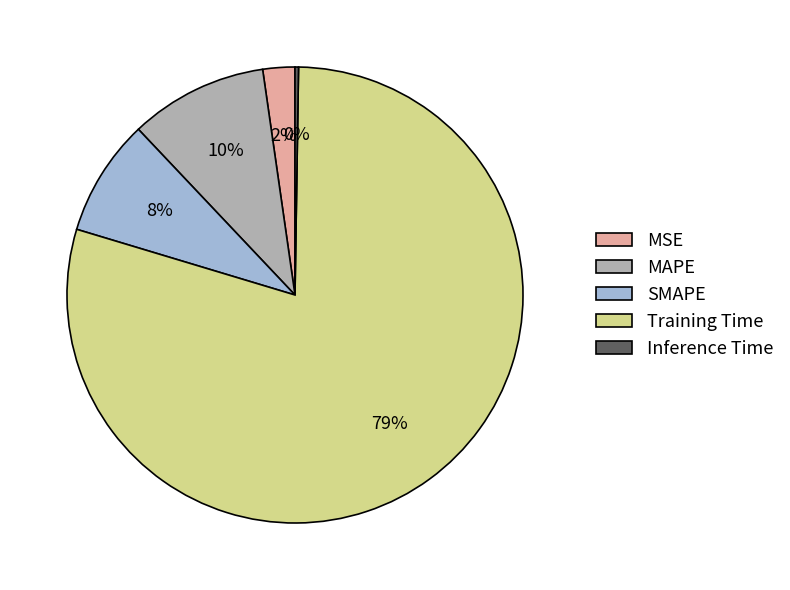

Is the sum of SMAPE and MSE greater than half?

No